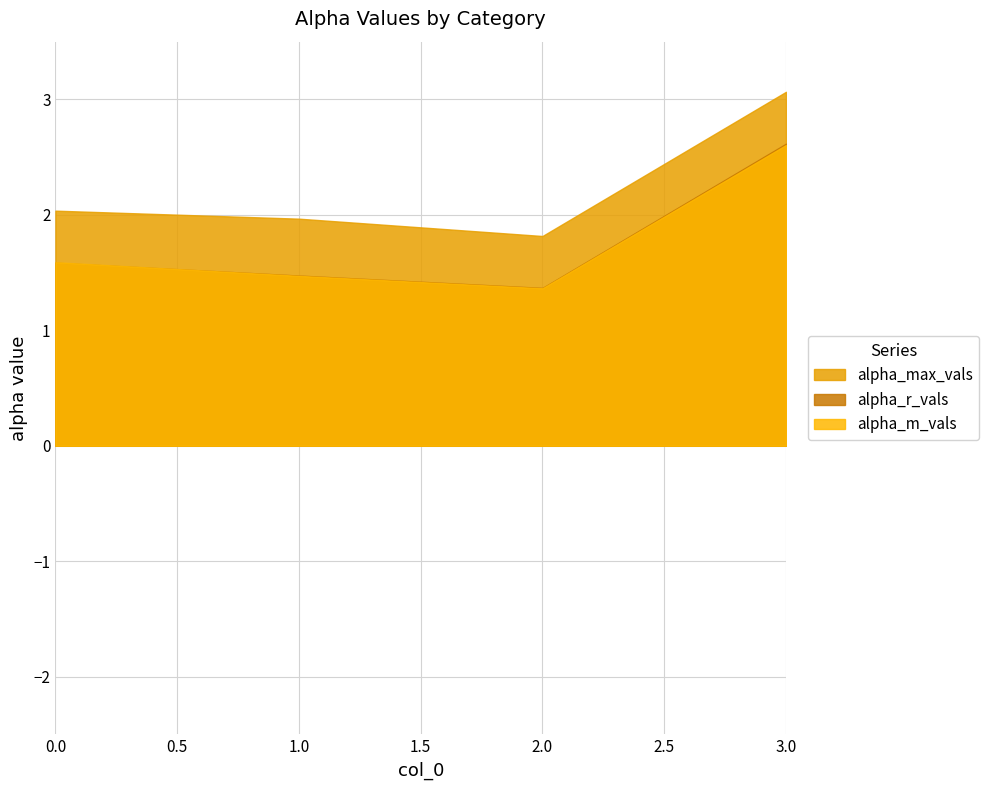

What is the difference between the maximum and second lowest values in the alpha_max_vals series?

1.1